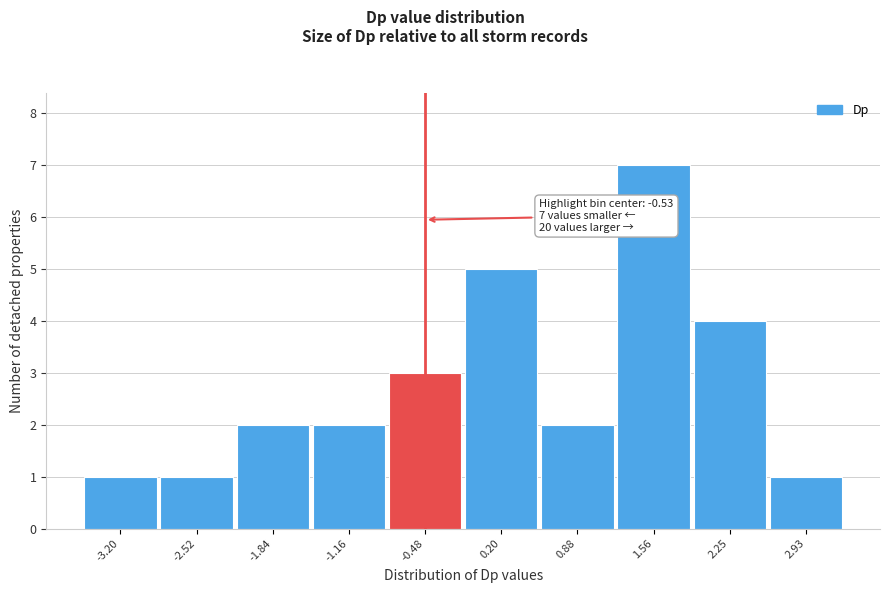

Which range on the x-axis has the tallest bar?

1.2 to 1.9